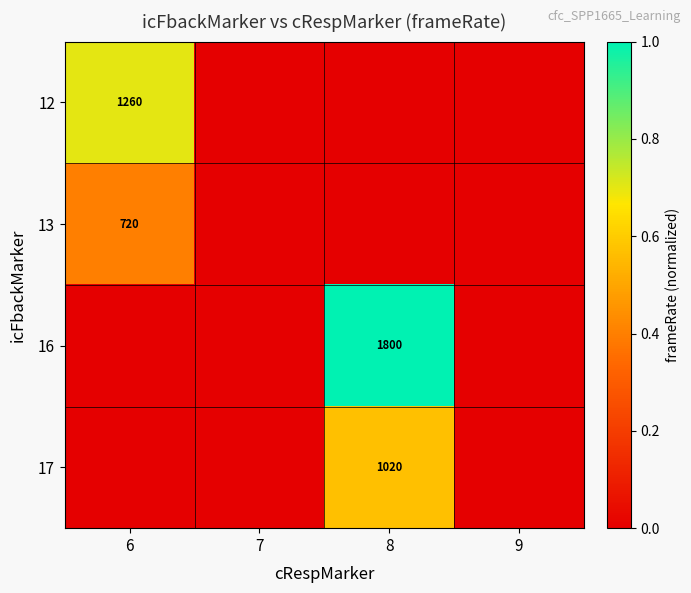

The value of 16 at 8 is 1800. True or false?

True